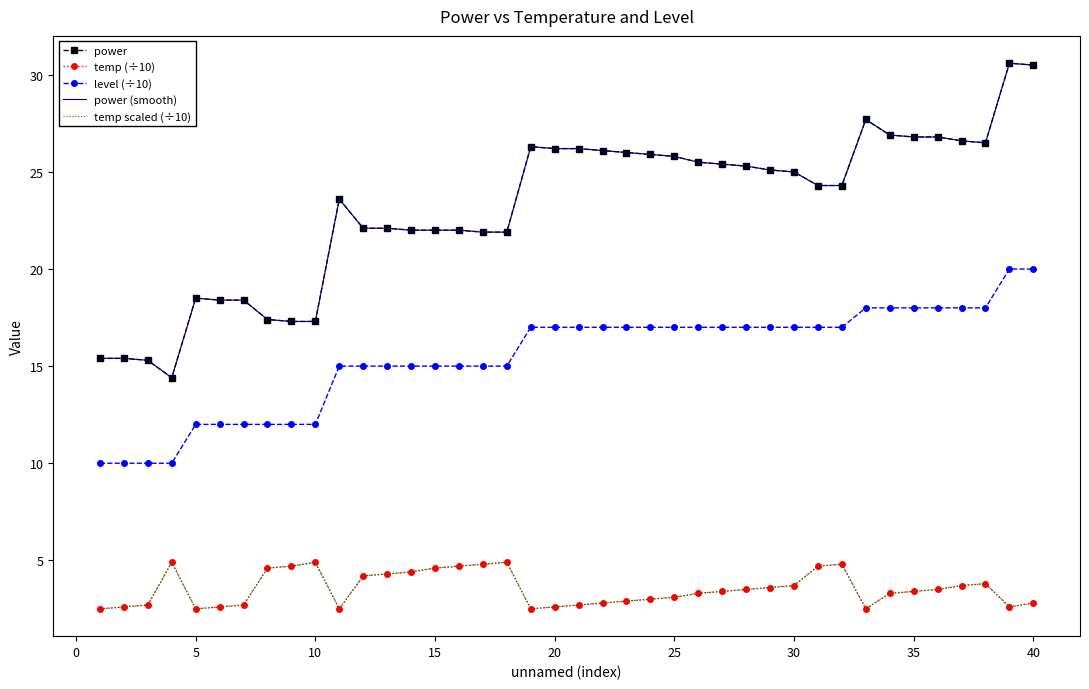

Which series has the largest total across all categories?

power